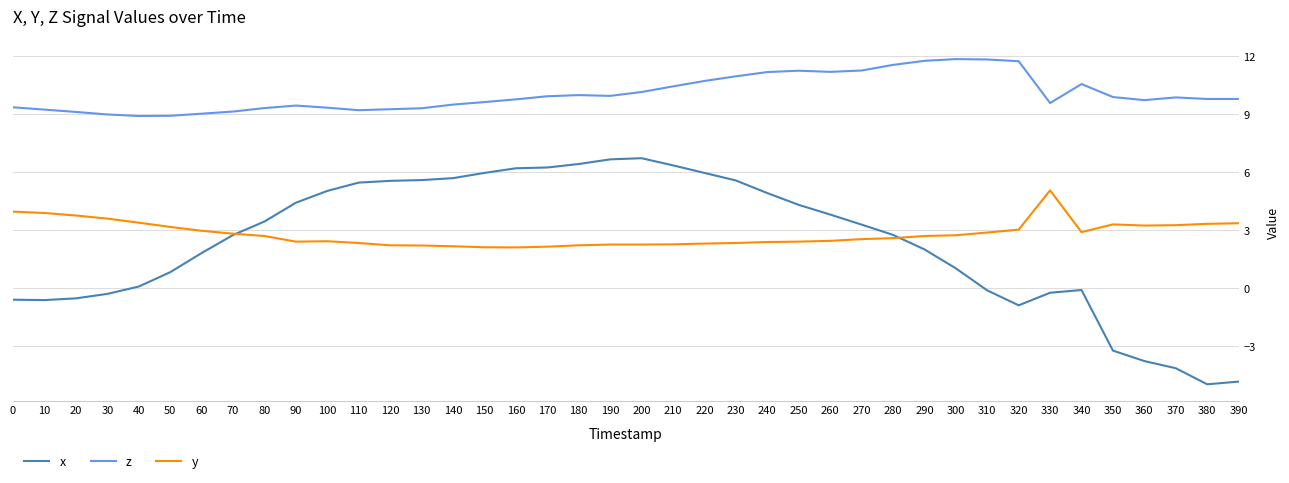

At which label does x first exceed 3?

80